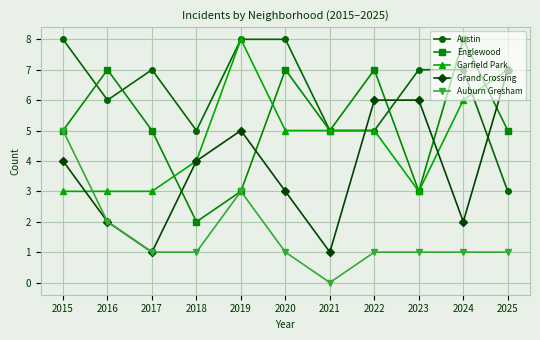

What is the value of the Garfield Park point at the 8th from the left?

5